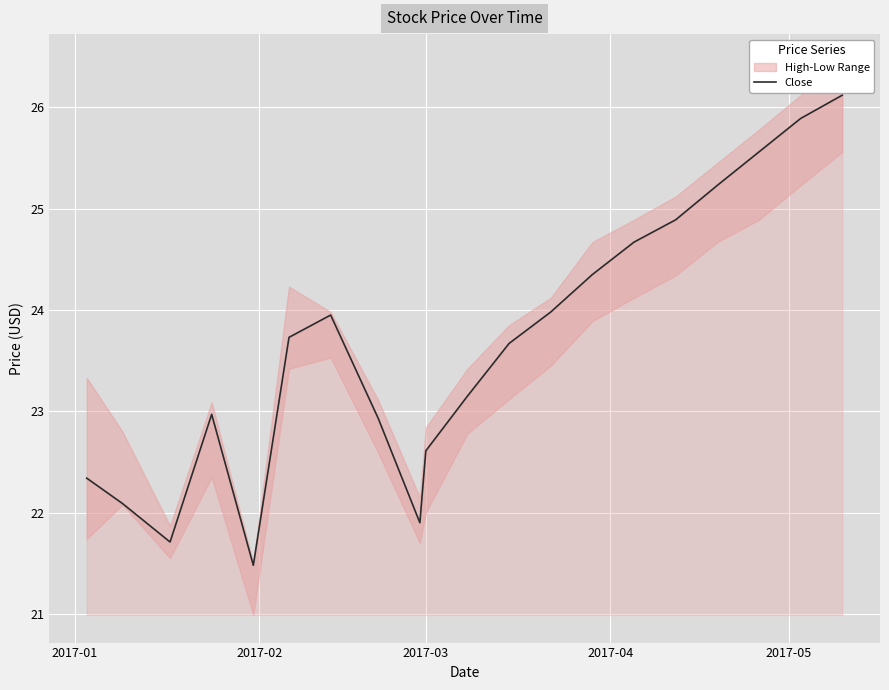

Between 2017-02 and 2017-01, which is larger?

2017-01